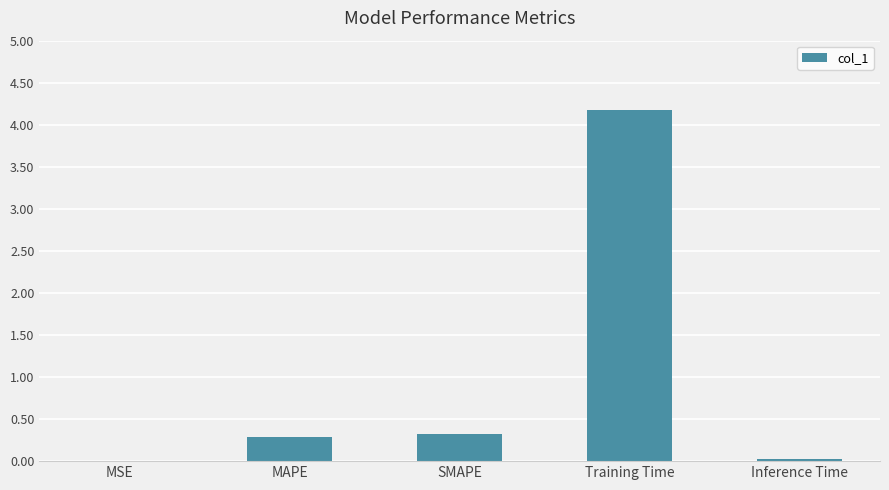

What is the average value?

1.0